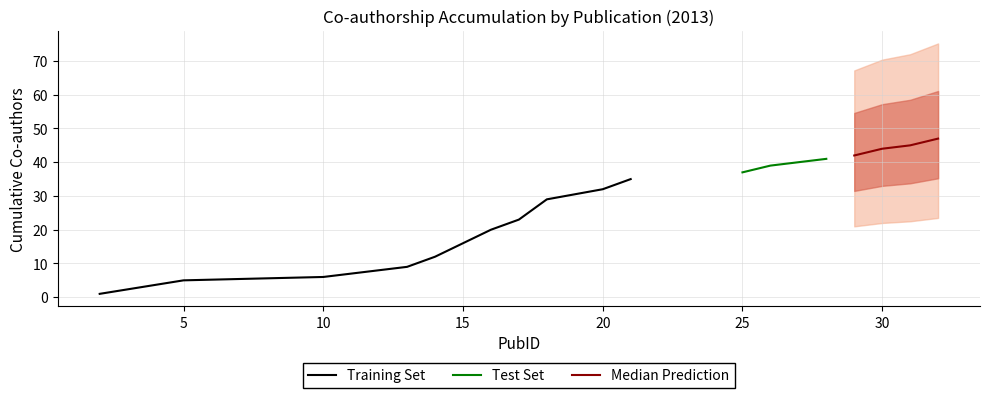

At which label does cumulative_coauthors reach its peak?

32